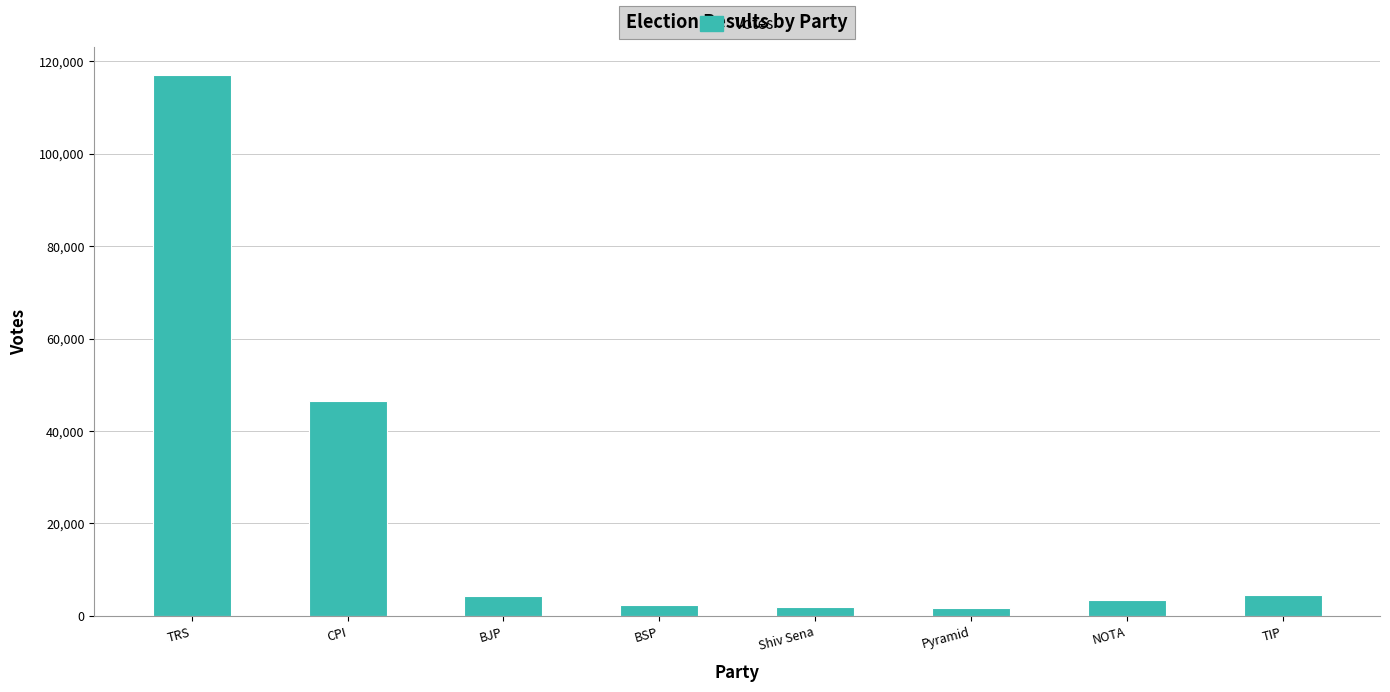

True or false: the data shows 46553 at CPI.

True